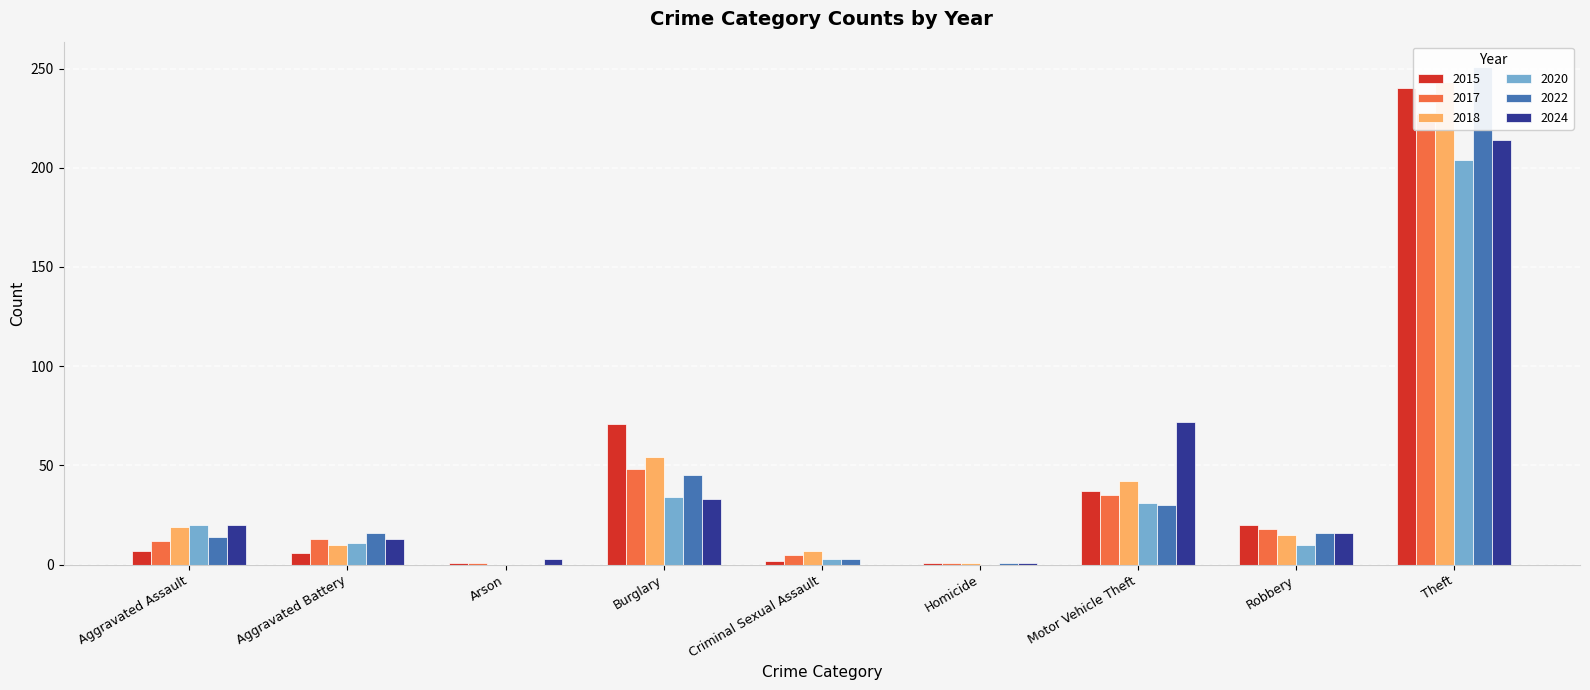

How many data points in 2024 are above 16?

4